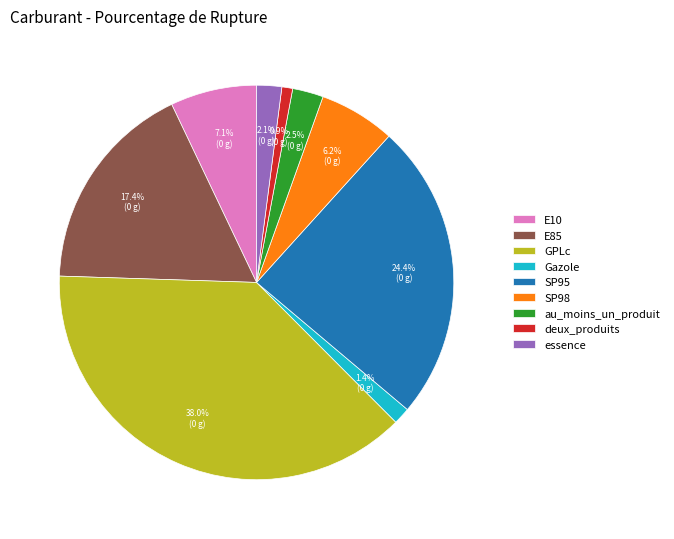

Count the number of slices in the pie.

9